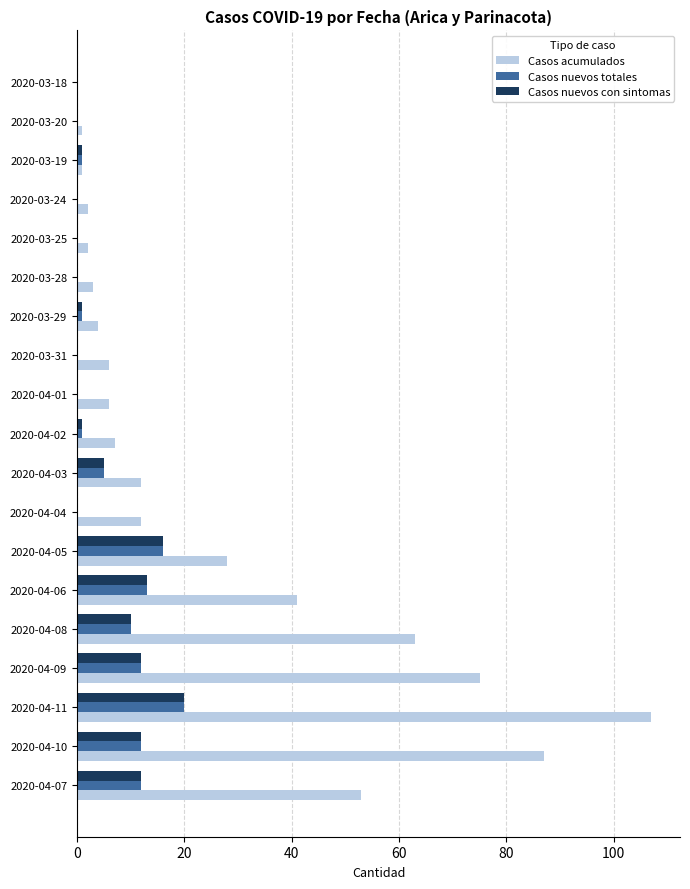

How many categories are shown in the chart?

19